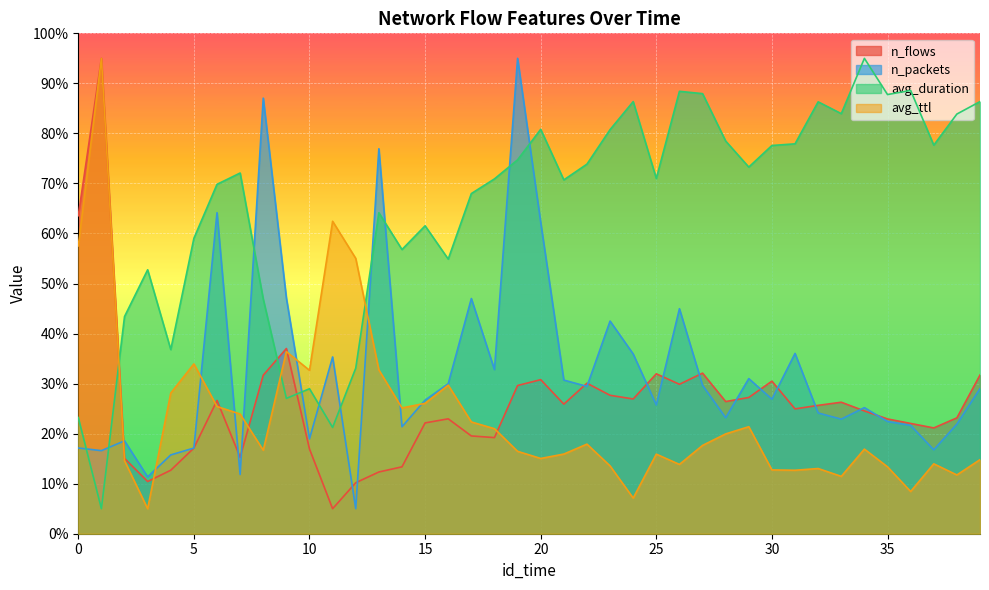

What is the sum of all avg_duration values?

2606.9